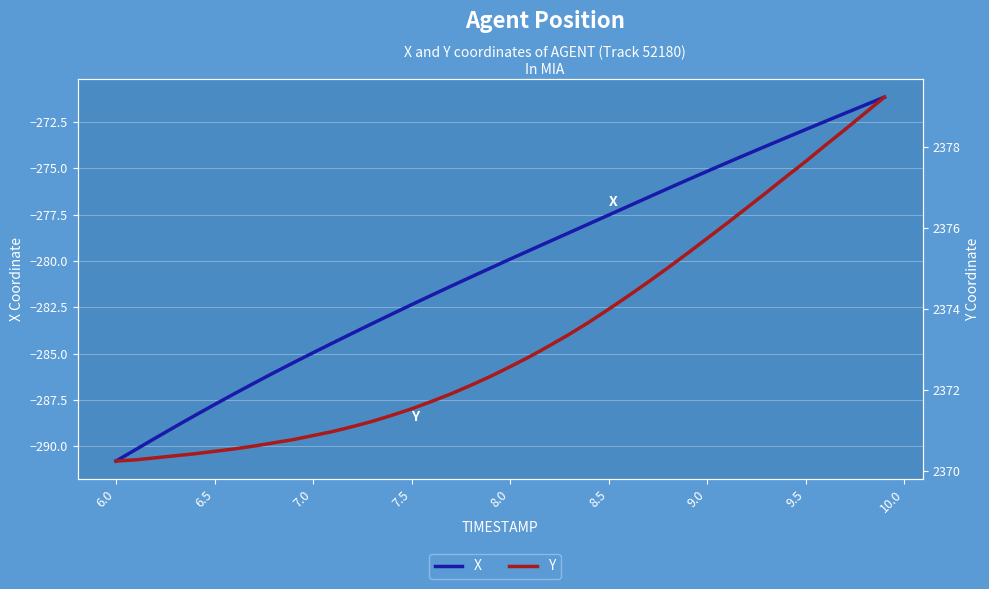

Between 5.5 and 6.5, which series saw the biggest shift?

X